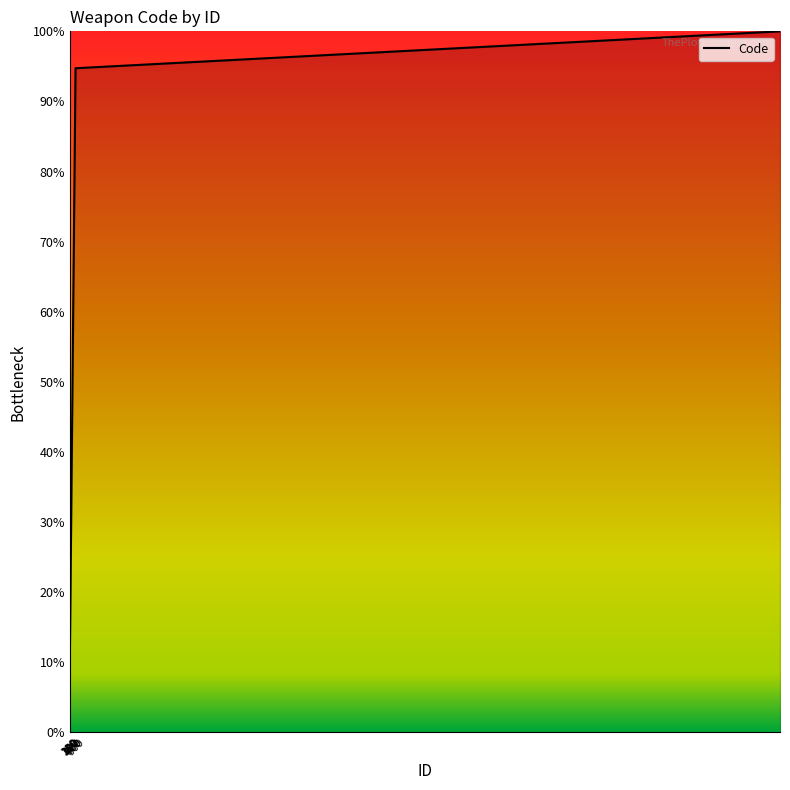

What is the minimum value shown in the chart?

11.6